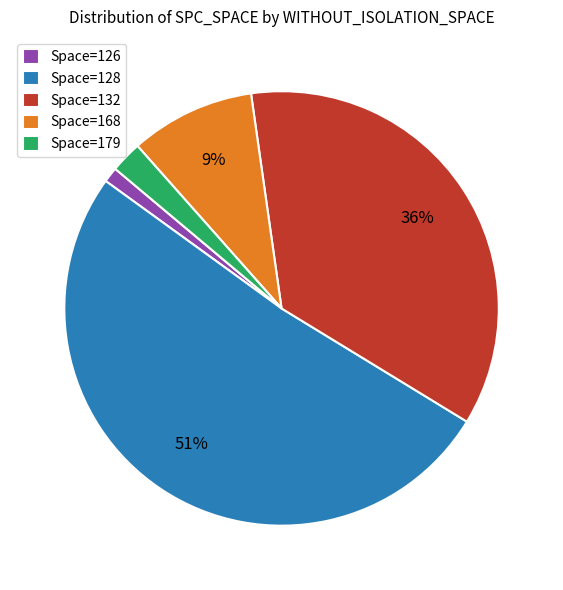

Which slice is the largest?

Space=128